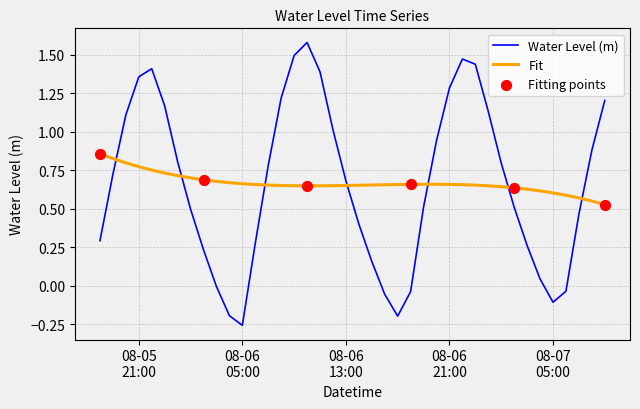

Between 2023-08-07 04:00:00 and 2023-08-06 23:00:00, which is larger?

2023-08-06 23:00:00